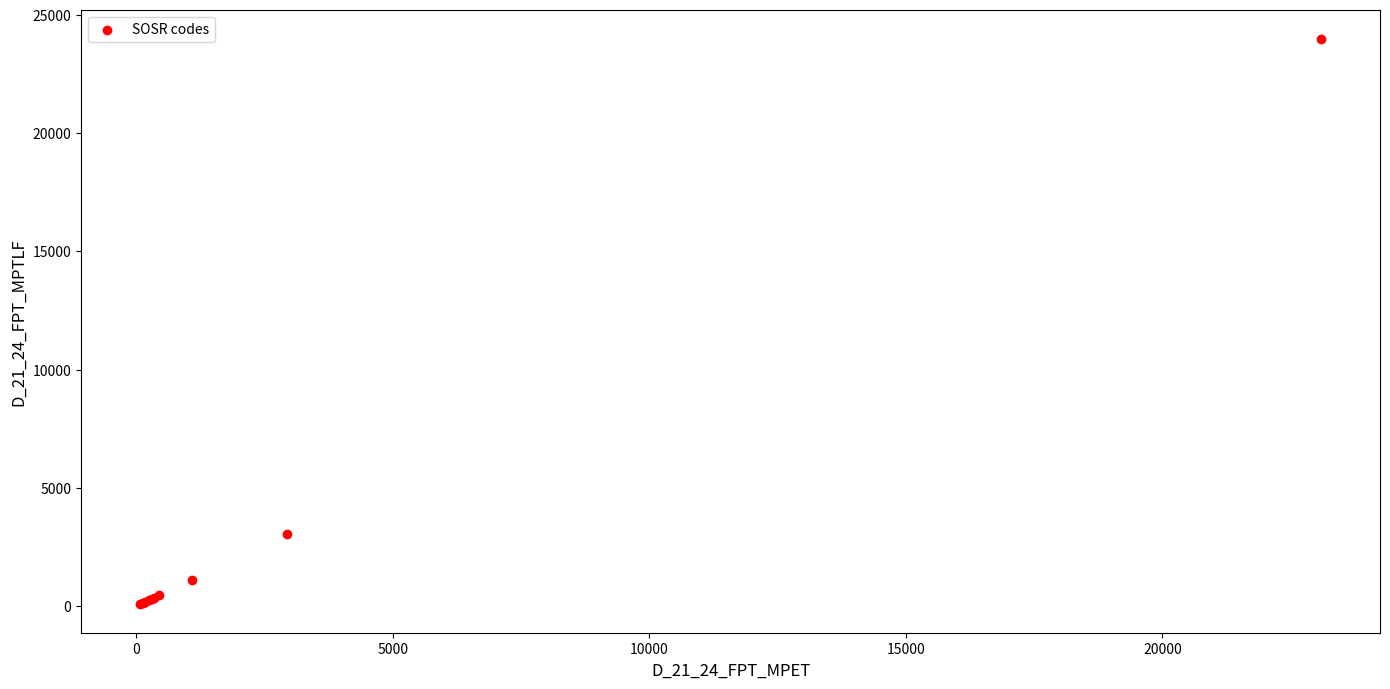

What Y value in the scatter plot is closest to 12036?

3028